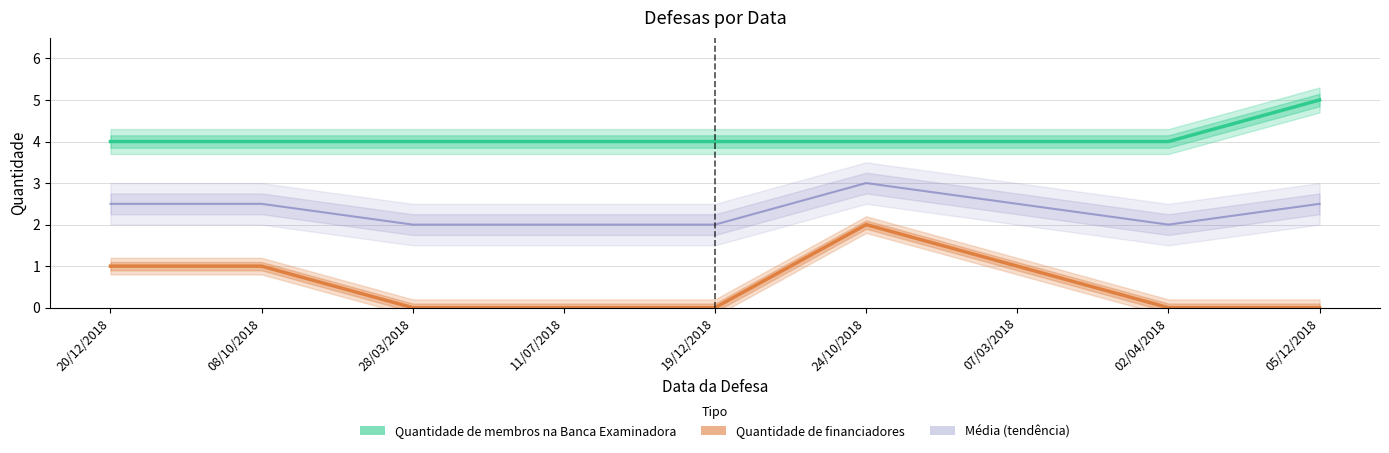

What is the sum of all Média (tendência) values?

21.0